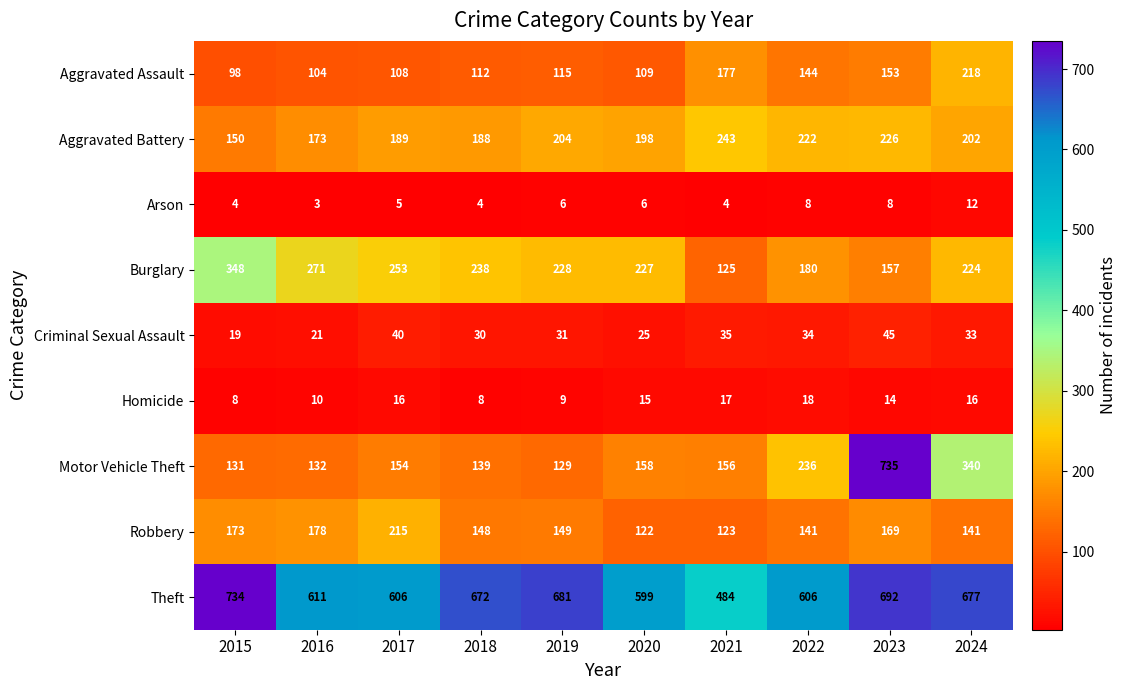

Which series has the largest range (max minus min)?

Motor Vehicle Theft